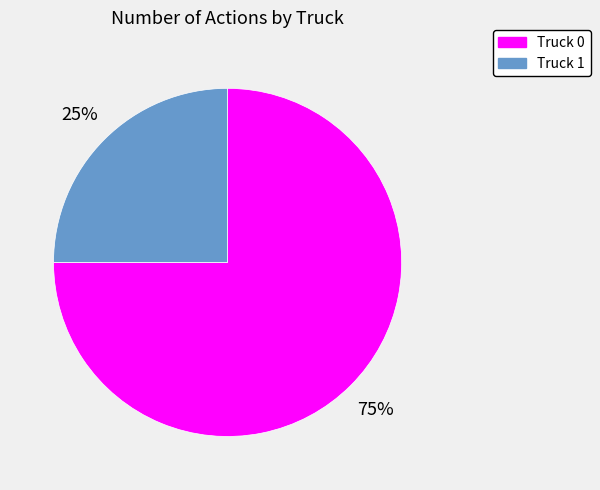

To the nearest percent, what portion does Truck 1 represent?

25%